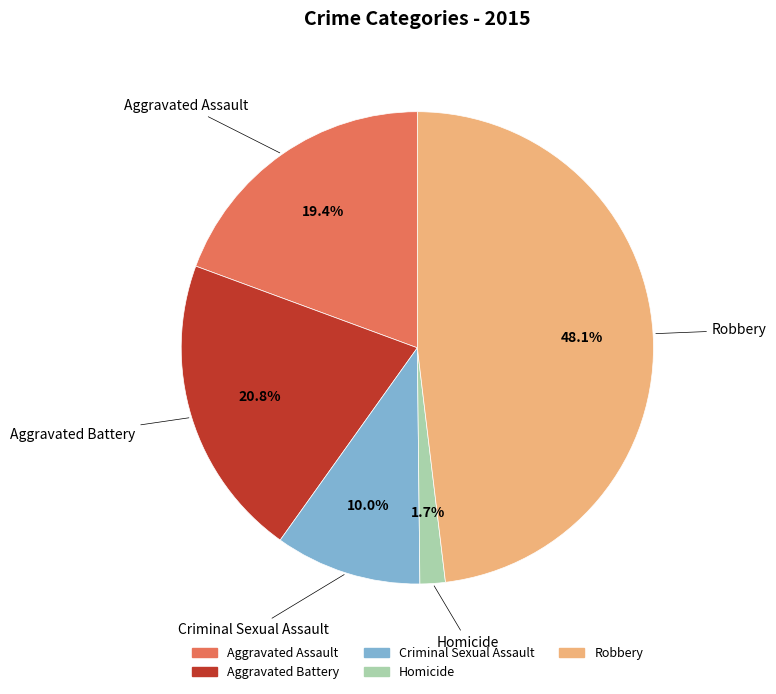

True or false: Homicide accounts for 2% of the total.

True